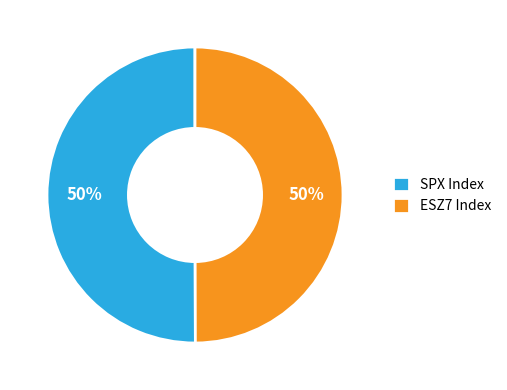

To the nearest percent, what is the average slice percentage?

50%